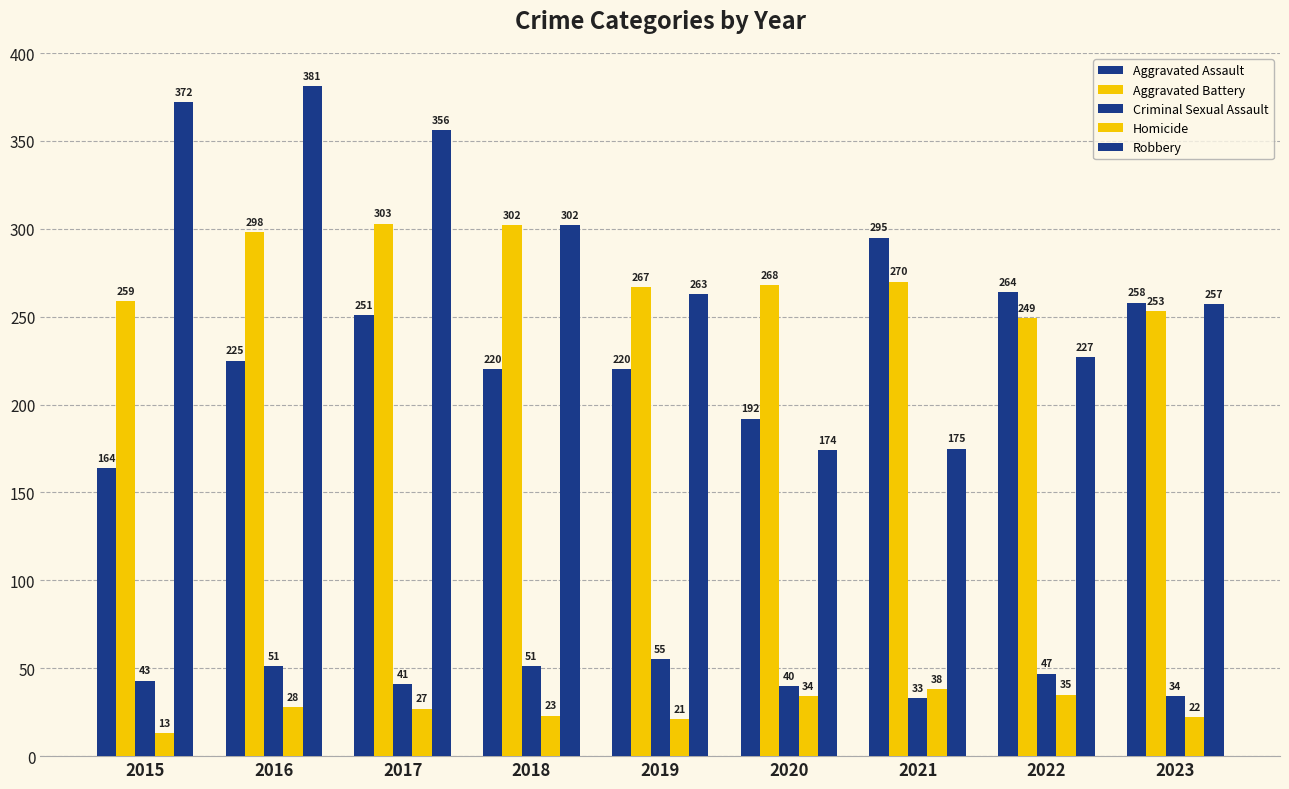

True or false: Robbery has a value of 415 at 2023.

False